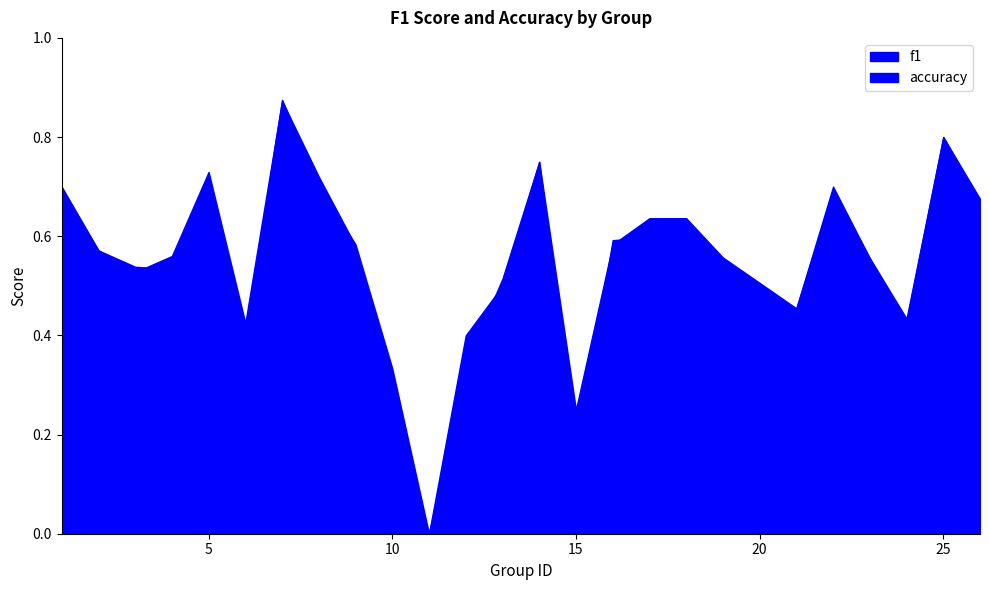

Is it true that f1 equals 1.1 at 7?

False